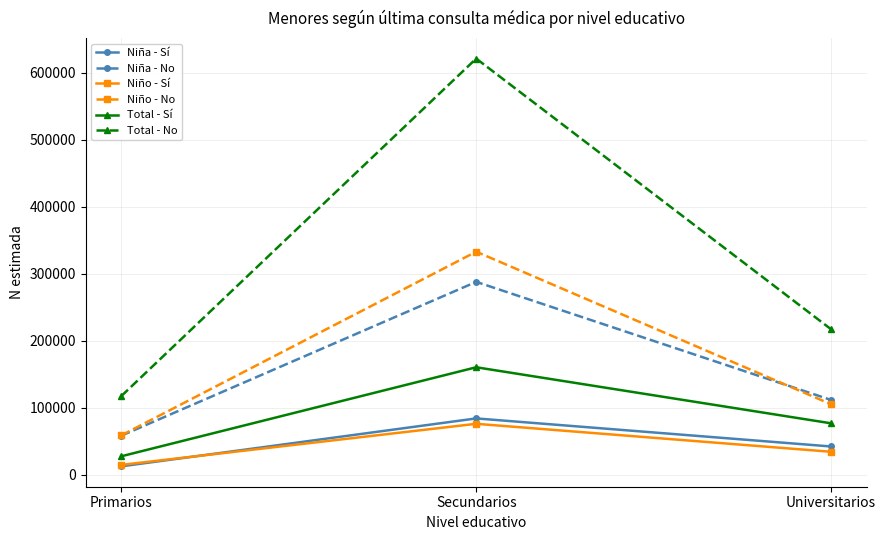

What position from the left is Primarios?

1